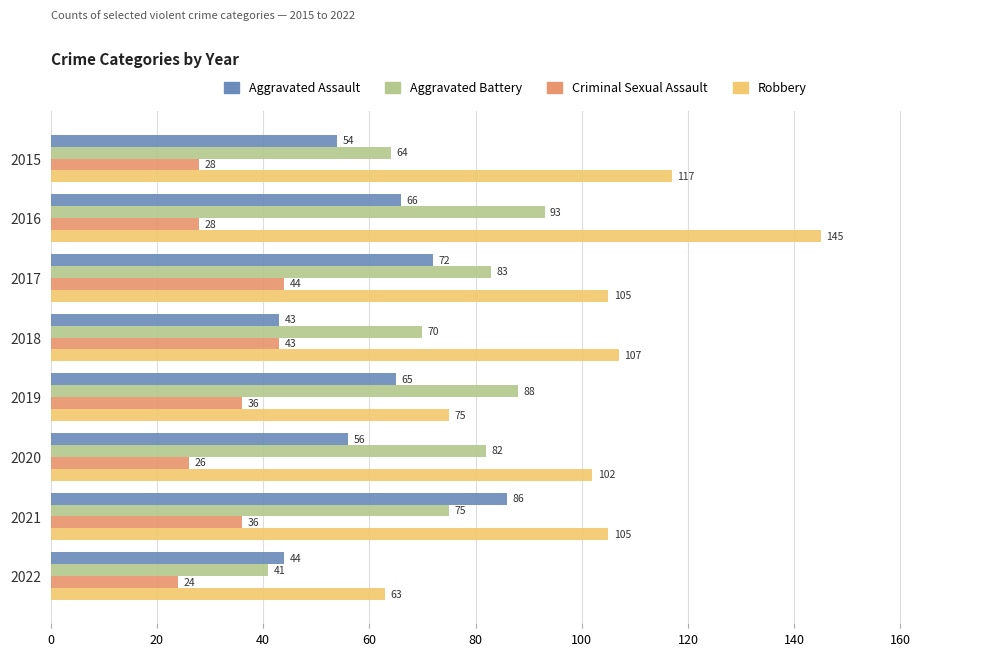

At how many categories does at least one series exceed 59?

8